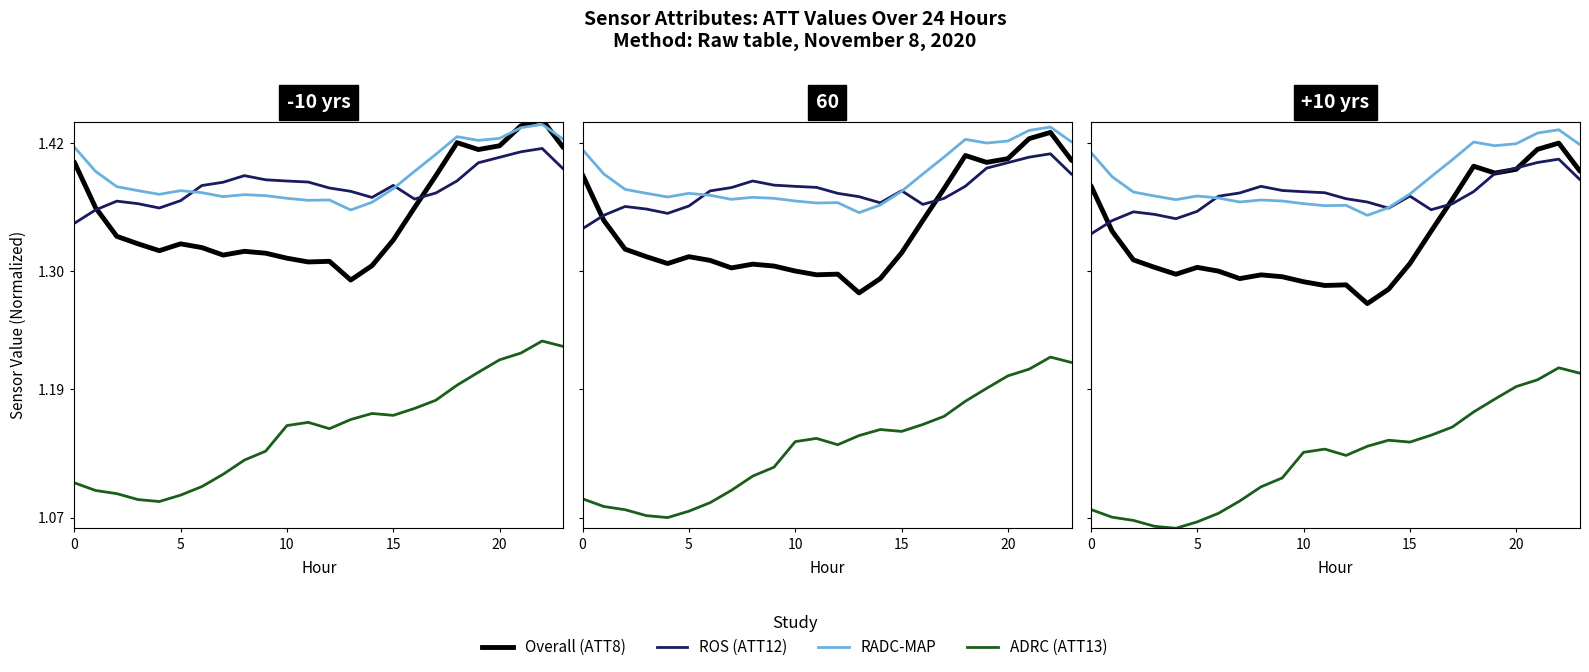

Reading left to right, what are all the values shown in this chart?

Overall: 1.4	1.3	1.3	1.3	1.3	1.3	1.3	1.3	1.3	1.3	1.3	1.3	1.3	1.3	1.3	1.3	1.3	1.4	1.4	1.4	1.4	1.4	1.4	1.4
ROS: 1.3	1.3	1.4	1.4	1.3	1.4	1.4	1.4	1.4	1.4	1.4	1.4	1.4	1.4	1.4	1.4	1.4	1.4	1.4	1.4	1.4	1.4	1.4	1.4
RADC-MAP: 1.4	1.4	1.4	1.4	1.4	1.4	1.4	1.4	1.4	1.4	1.4	1.4	1.4	1.4	1.4	1.4	1.4	1.4	1.4	1.4	1.4	1.4	1.4	1.4
ADRC: 1.1	1.1	1.1	1.1	1.1	1.1	1.1	1.1	1.1	1.1	1.1	1.1	1.1	1.1	1.1	1.1	1.1	1.2	1.2	1.2	1.2	1.2	1.2	1.2